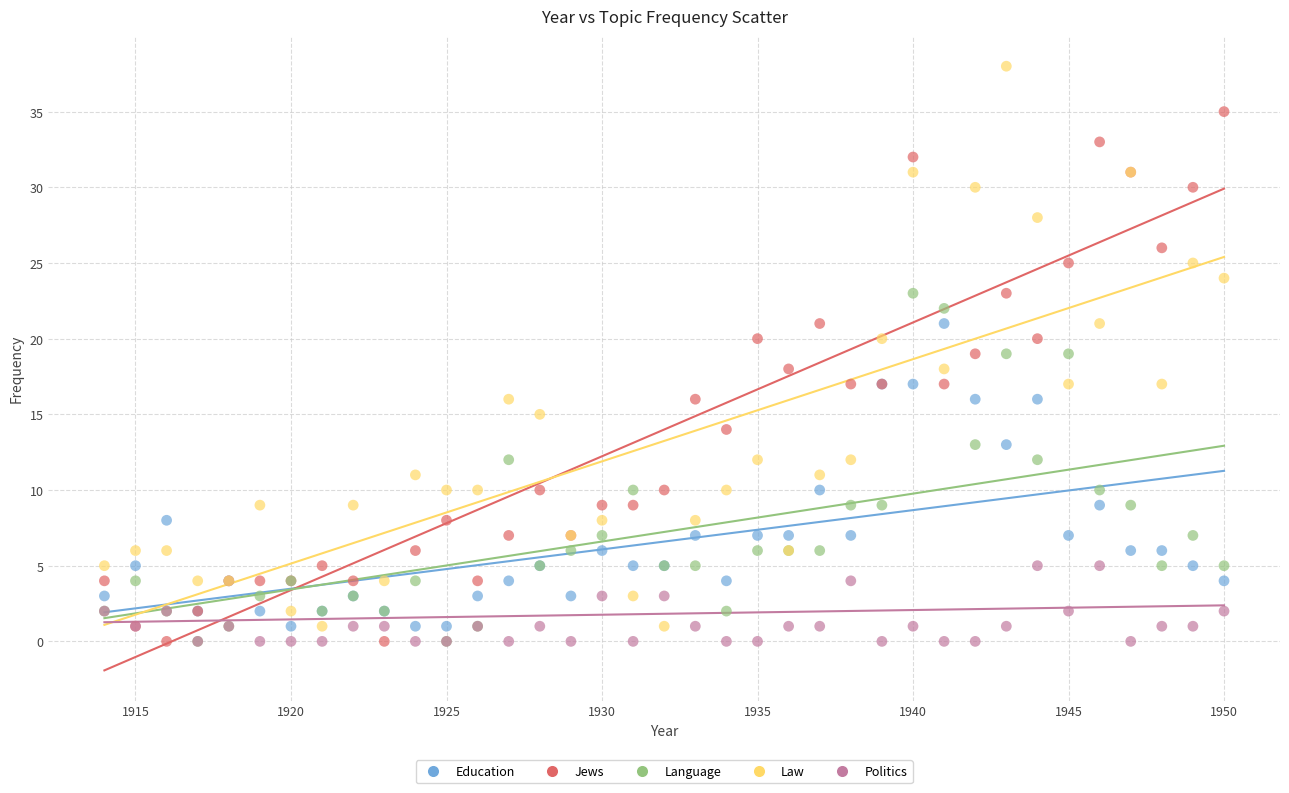

What are all the series names shown in the legend?

Education, Jews, Language, Law, Politics